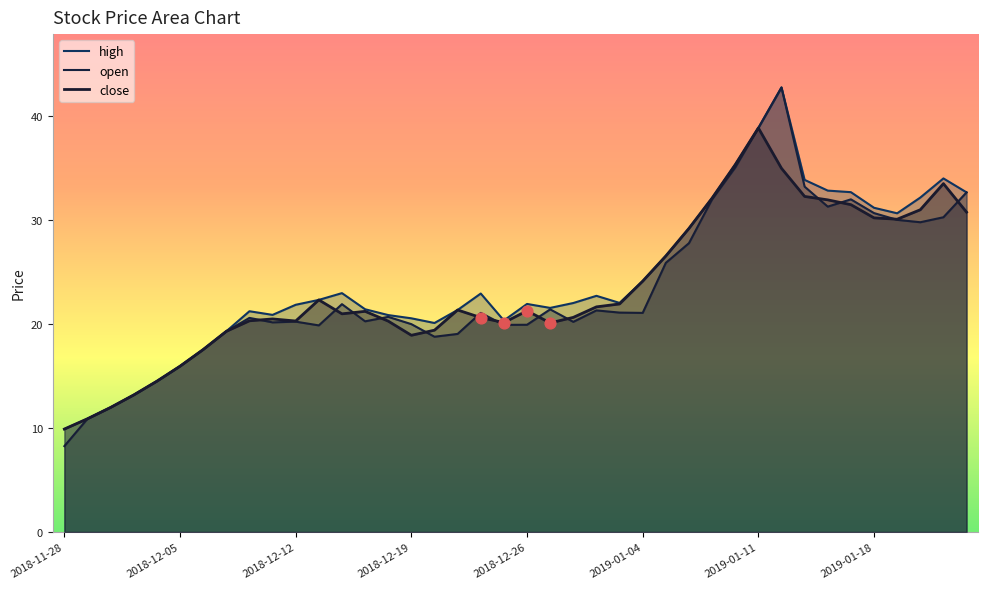

Is the value of close at 2018-12-05 greater than the value of high at 2018-11-28?

Yes